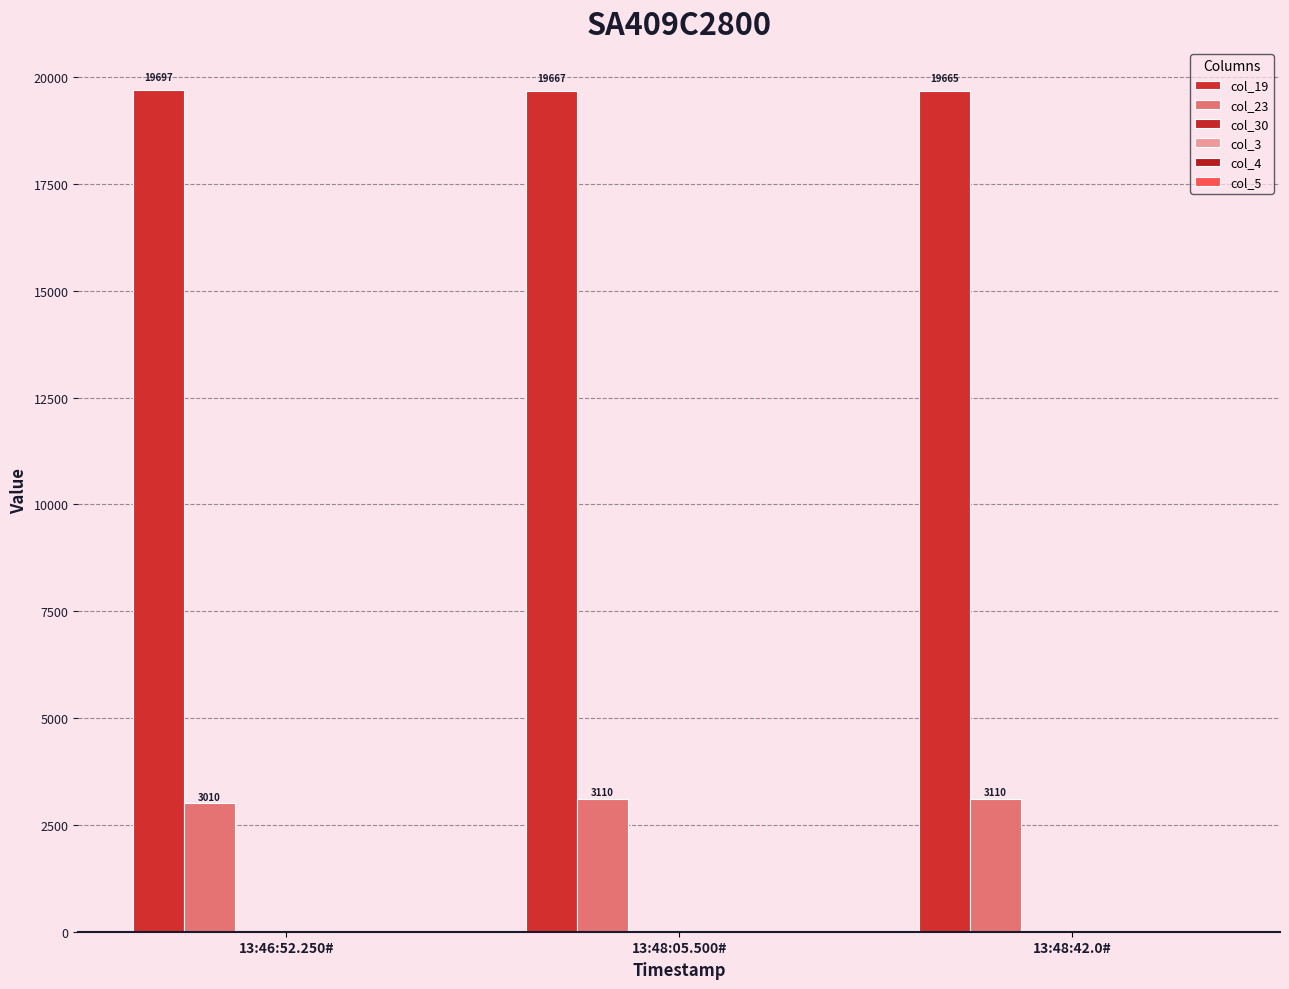

Are the bars horizontal?

No